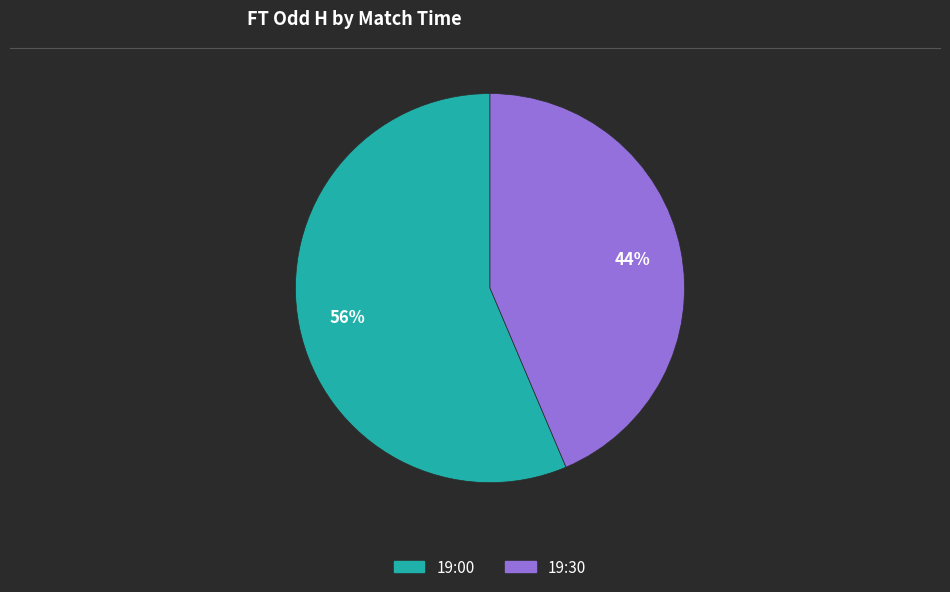

Is 19:30 the majority of the pie?

No